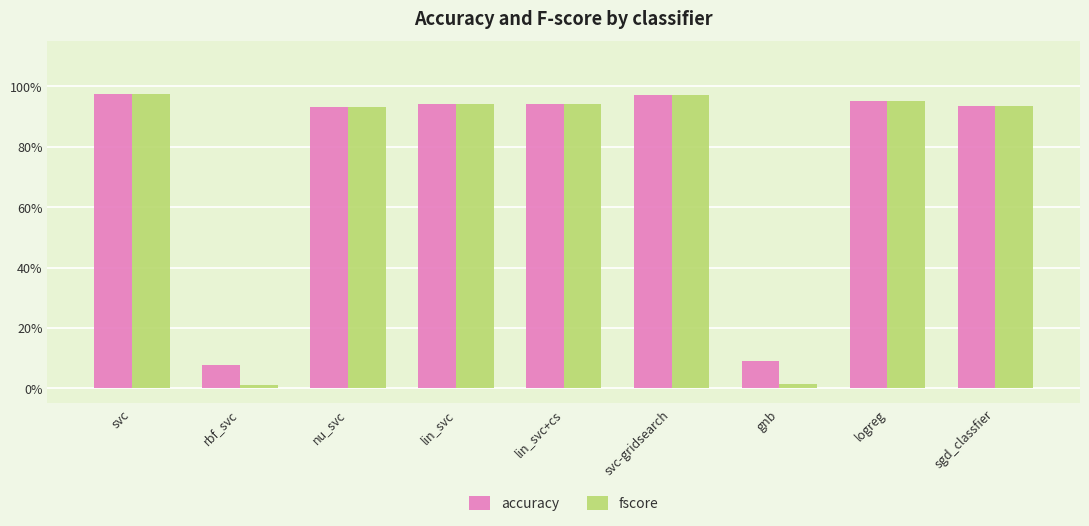

Which series has the largest total across all categories?

accuracy